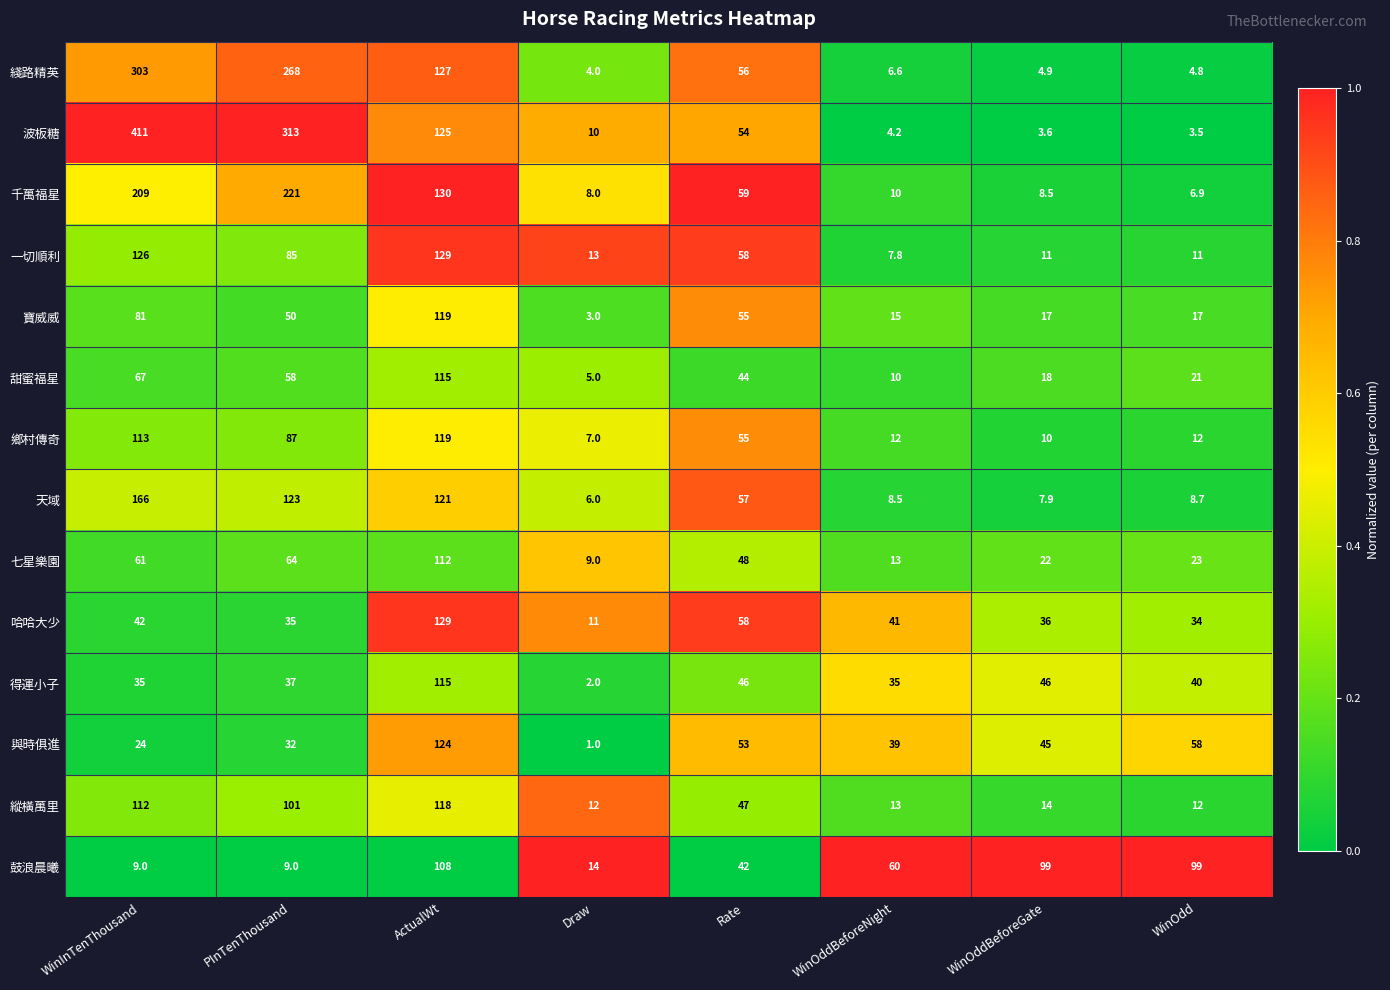

The 哈哈大少 series shows 42.0 at WinInTenThousand. True or false?

True